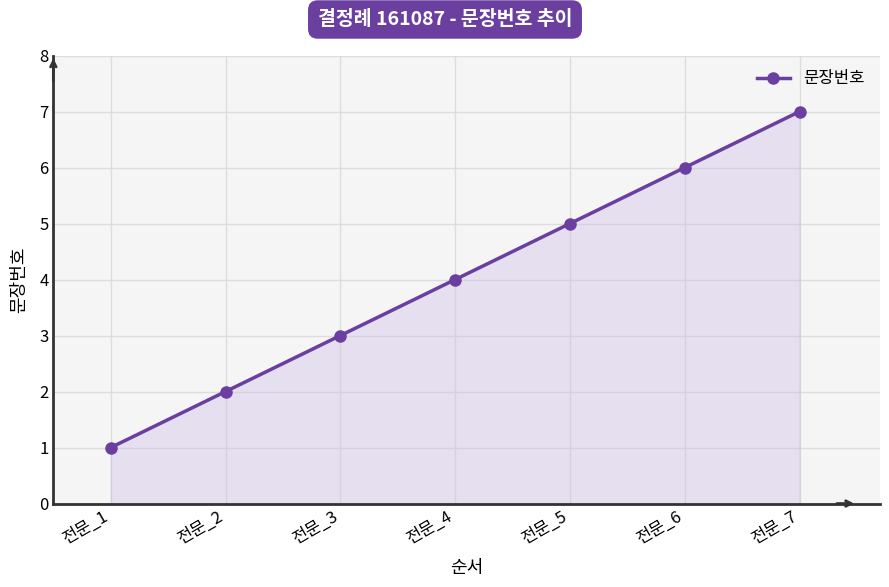

What is the sum of all values?

28